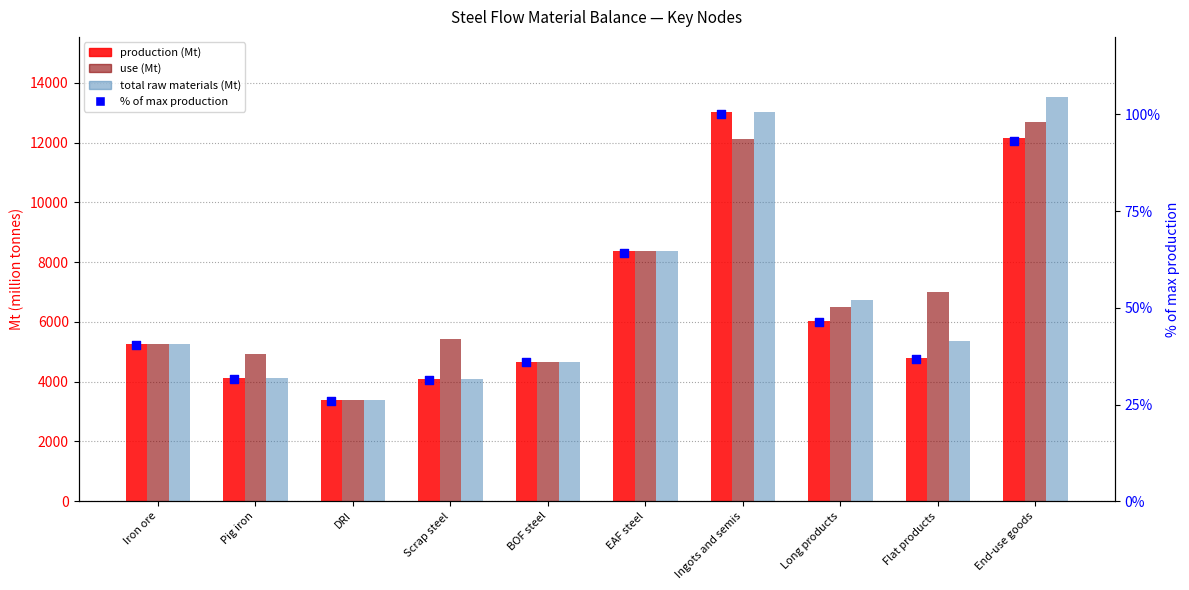

Which series has the largest total across all categories?

use